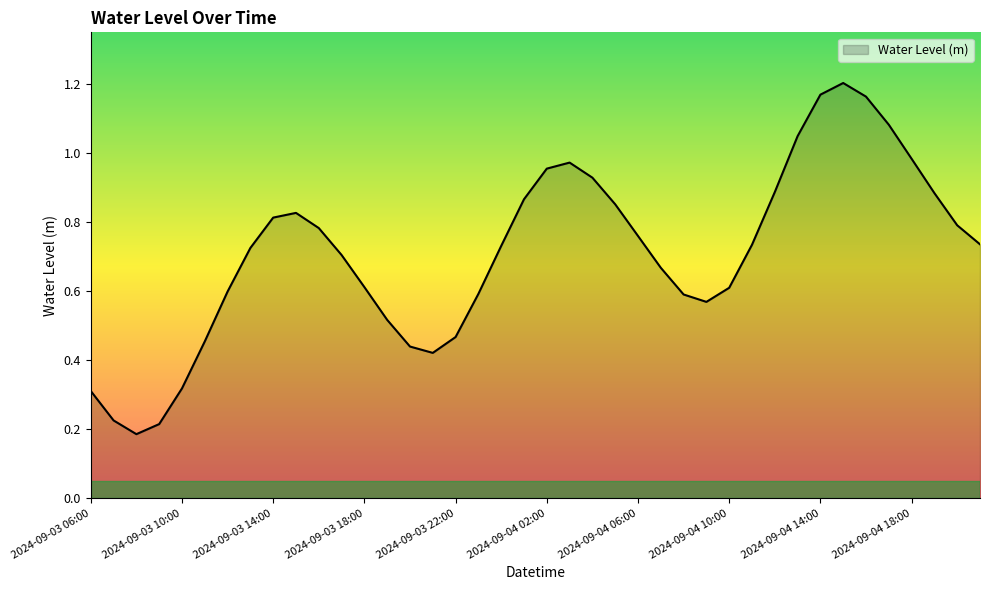

What is the maximum value shown in the chart?

1.2